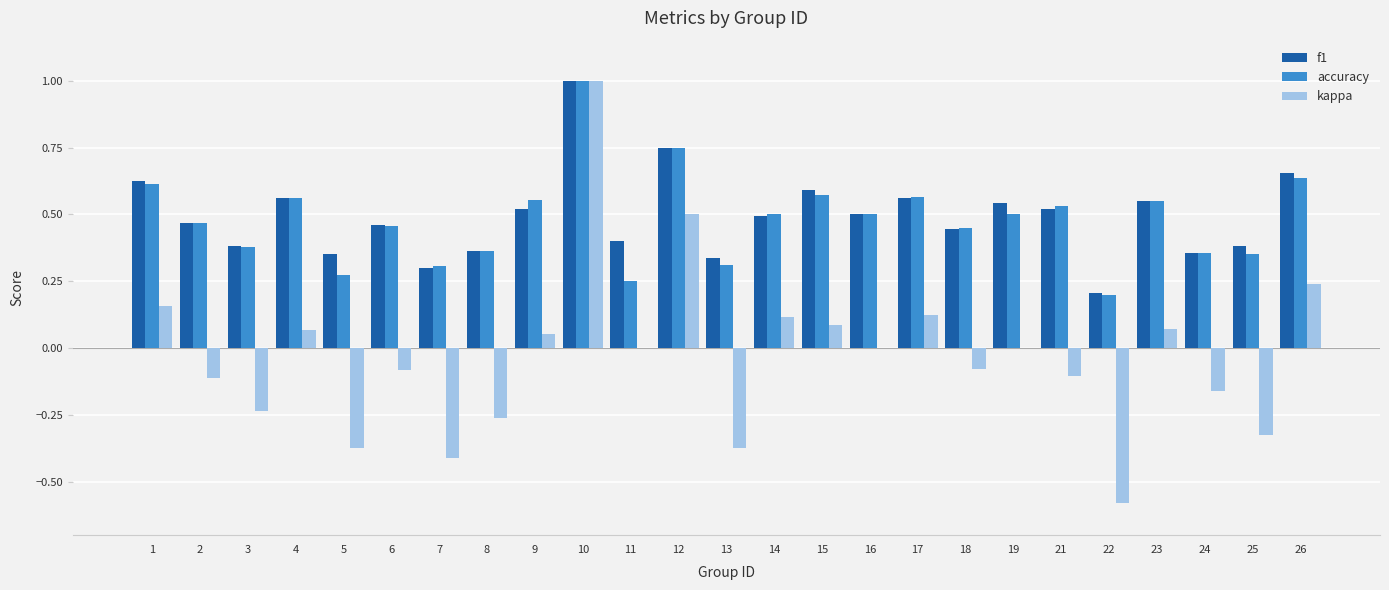

True or false: kappa has a value of -0.6 at 13.

False